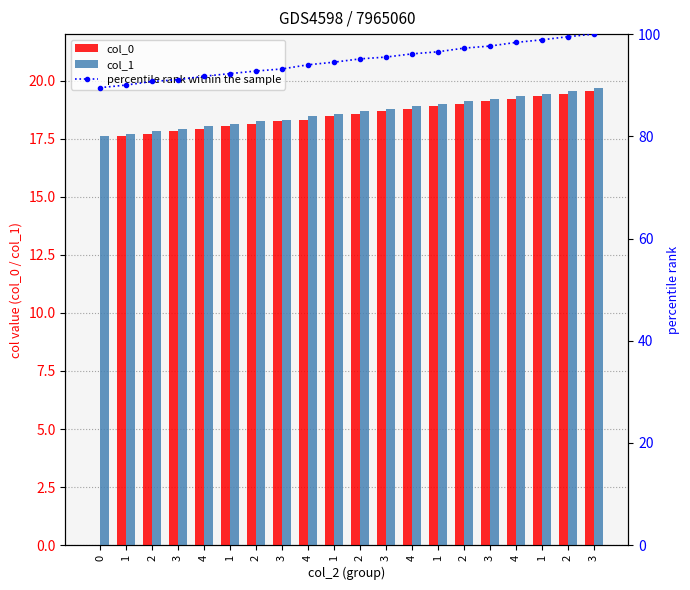

What is the label of the 15th bar from the left?

2